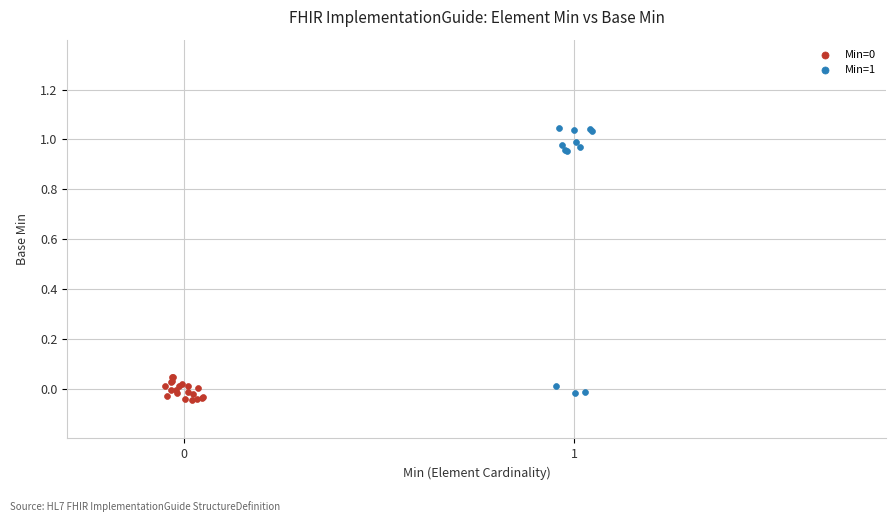

Which series has the largest Y range (max minus min)?

Min=1